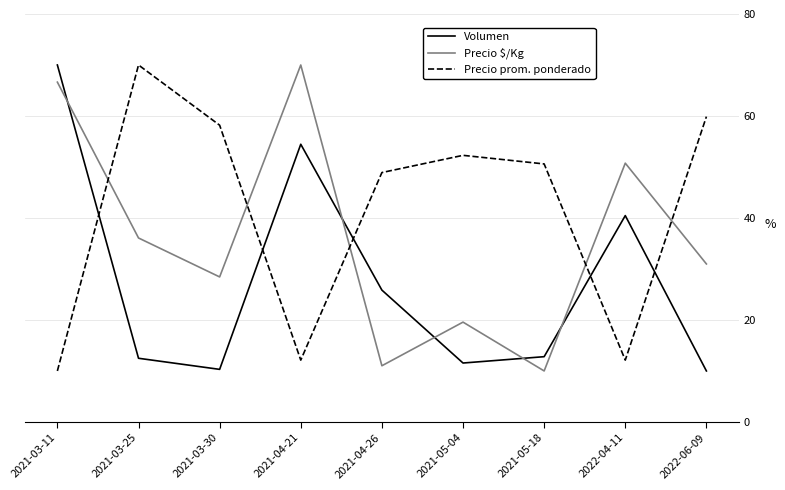

Which series has the largest total across all categories?

Precio prom. ponderado